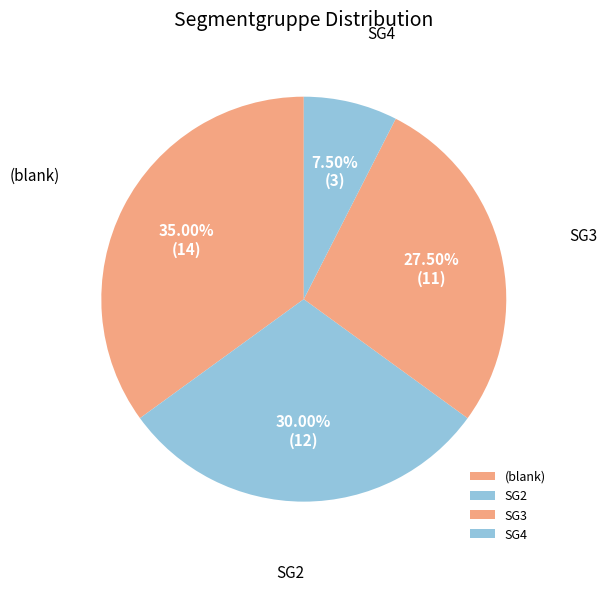

Is (blank) the majority of the pie?

No